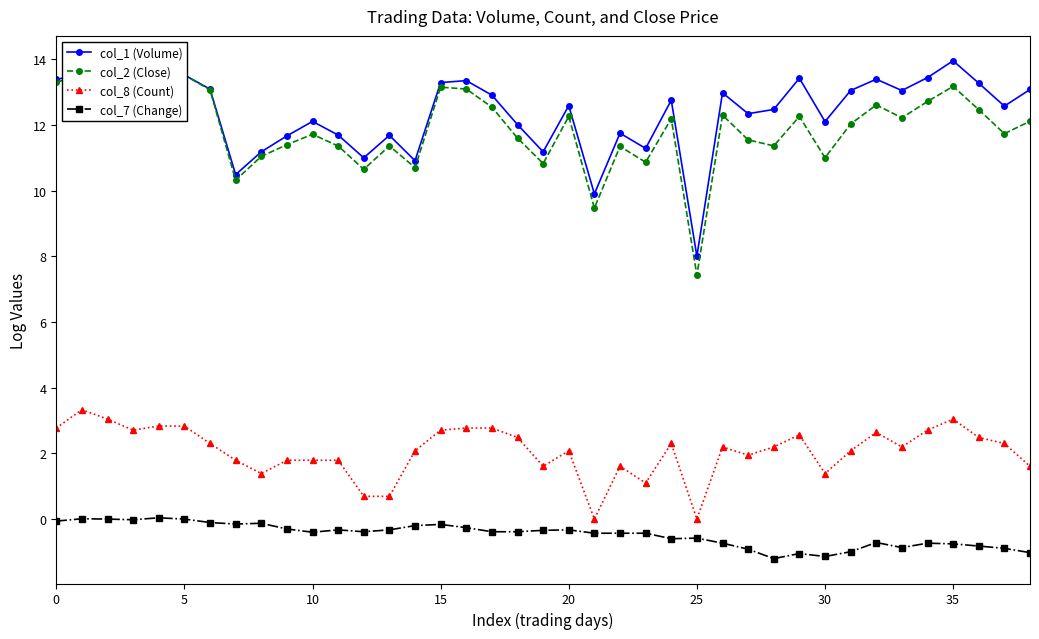

The col_2 (Close) series shows 12.3 at 29. True or false?

True